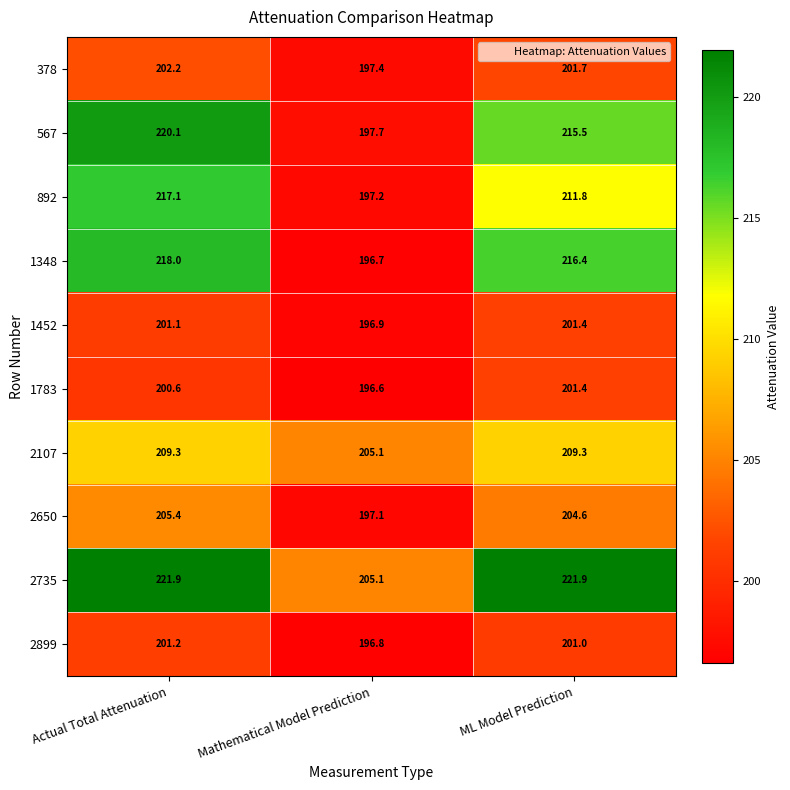

Which series has the largest range (max minus min)?

567